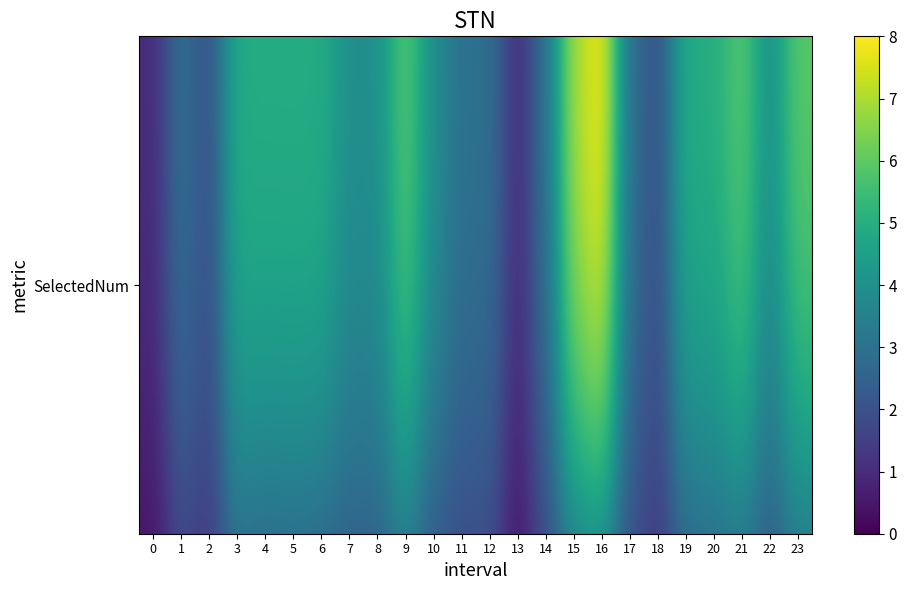

At how many categories does at least one series exceed 3?

15